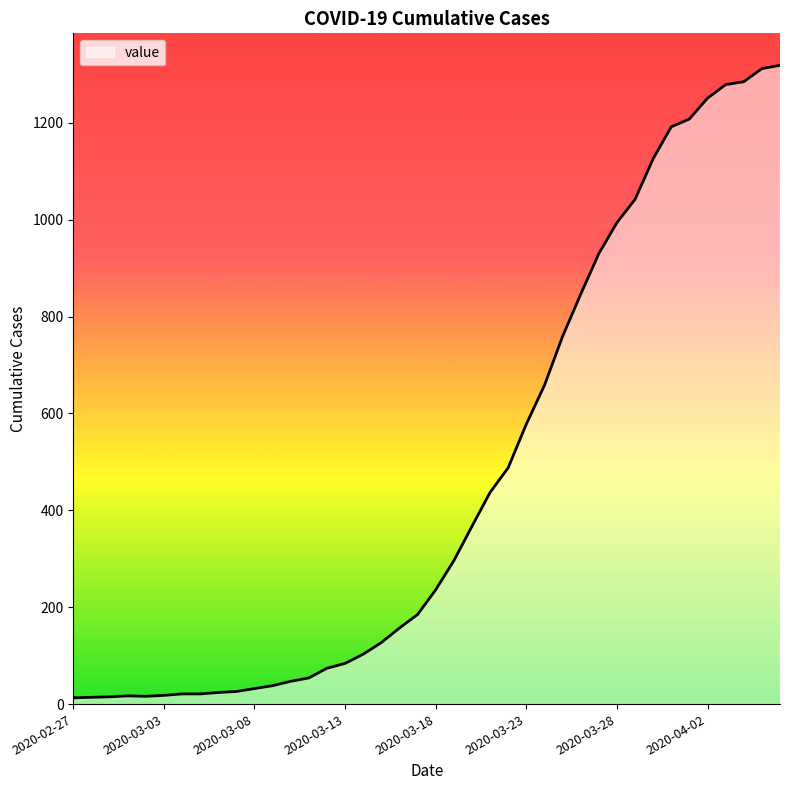

What is the greatest value displayed?

1319